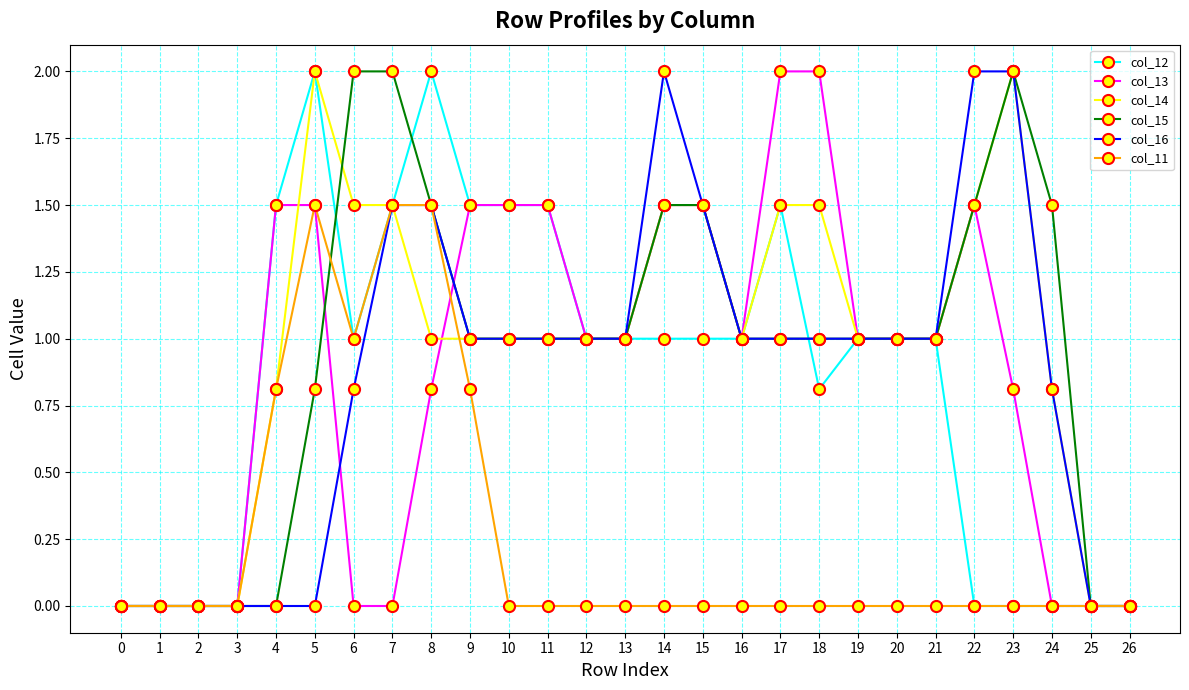

What is the maximum value shown in the chart?

2.0